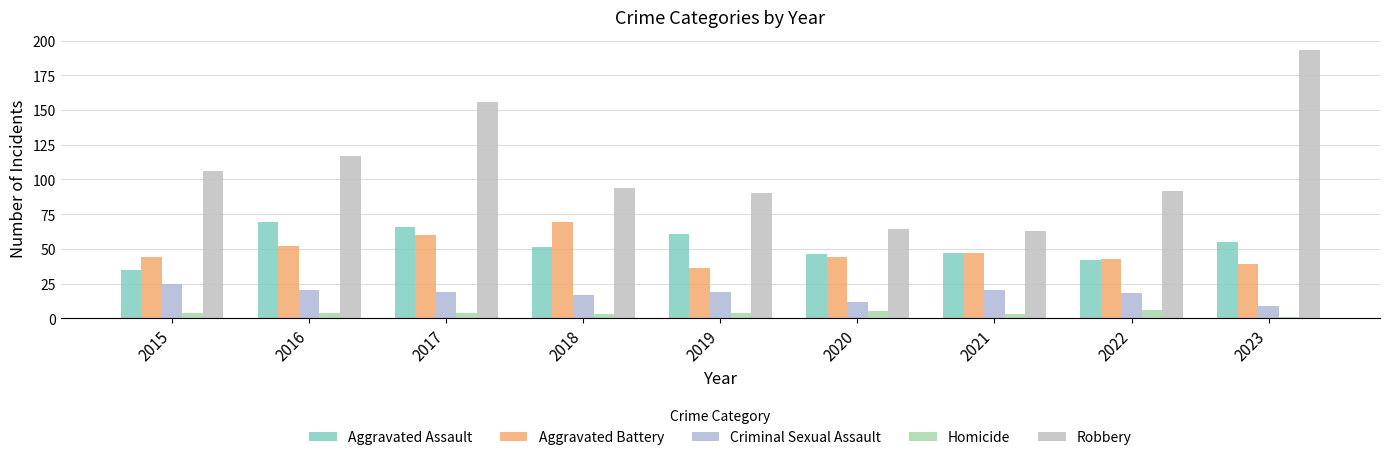

Which series has the largest range (max minus min)?

Robbery